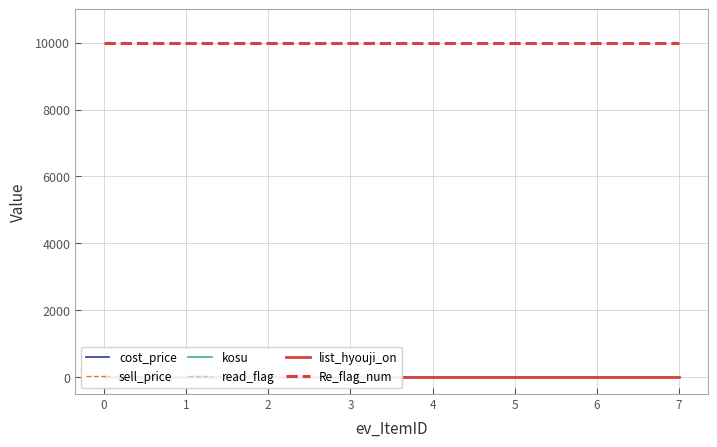

What are all the series names shown in the legend?

cost_price, sell_price, kosu, read_flag, list_hyouji_on, Re_flag_num